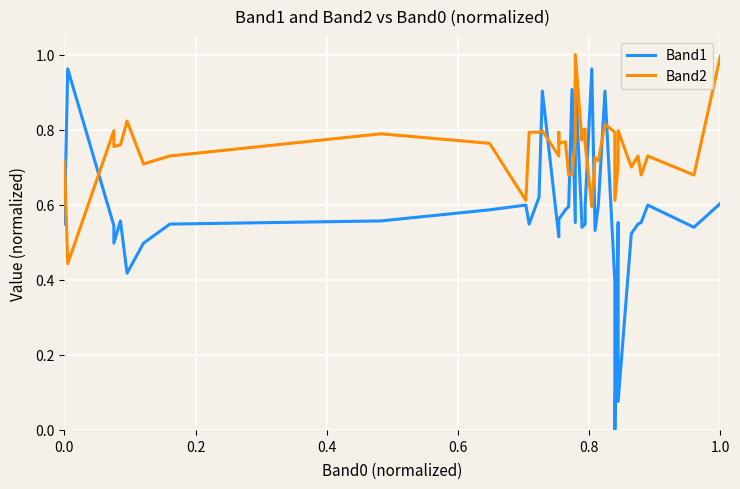

How many interior local valleys does the Band2 series have?

13